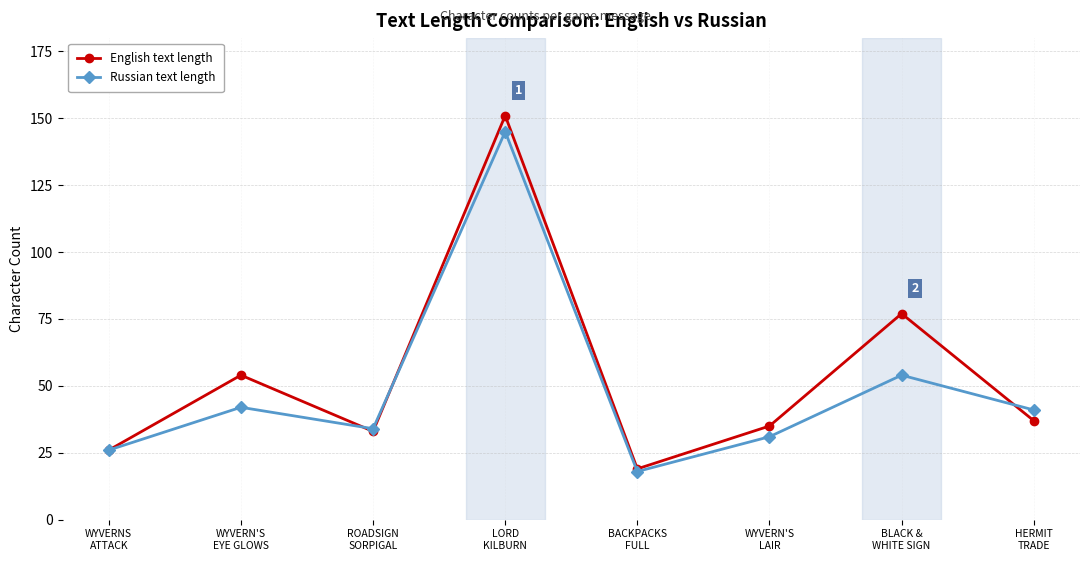

How many lines are shown in the chart?

2